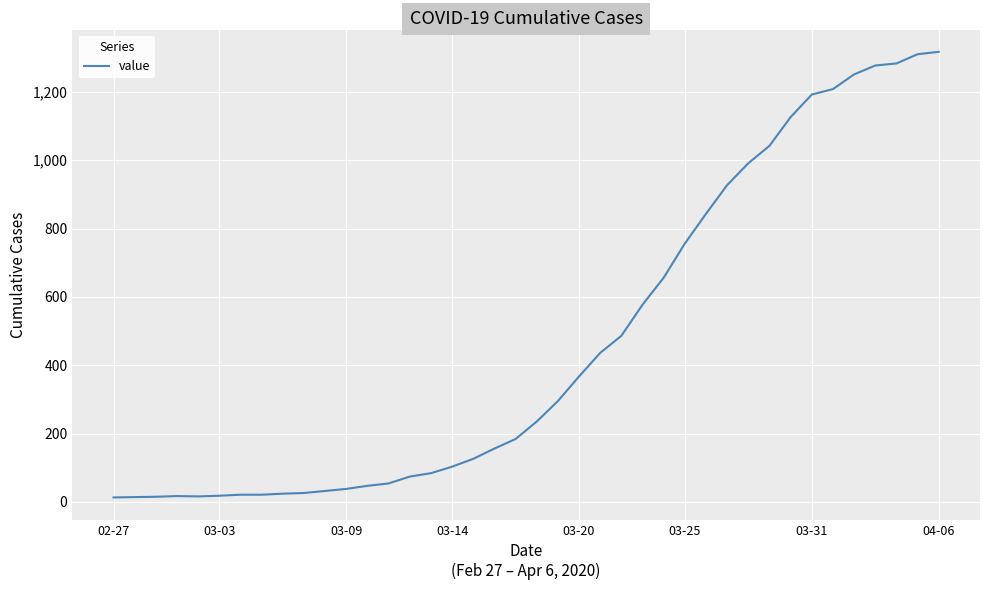

How many series are shown in this chart?

1